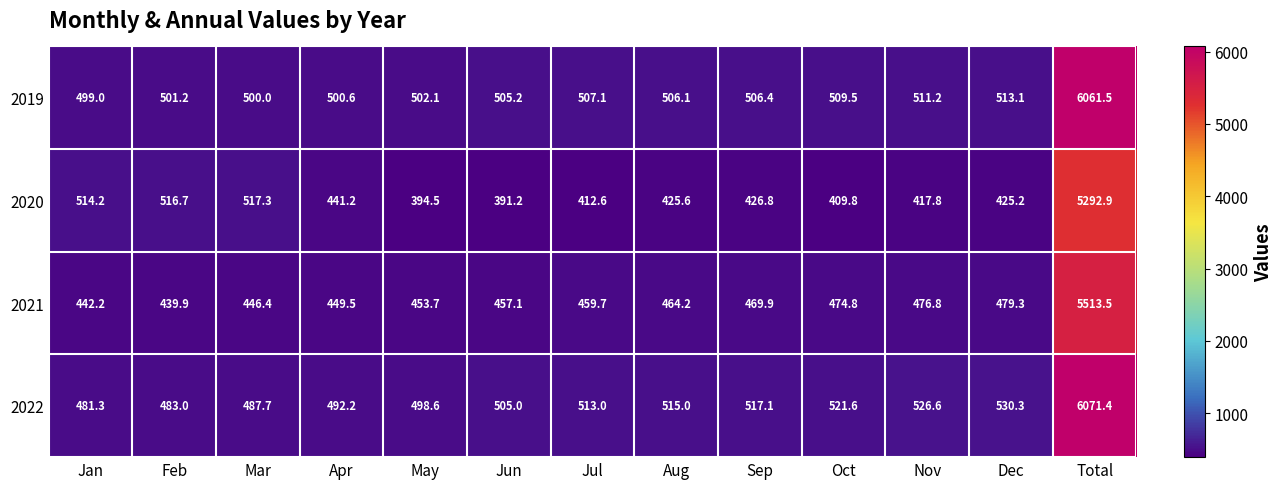

How many categories are shown in the chart?

13